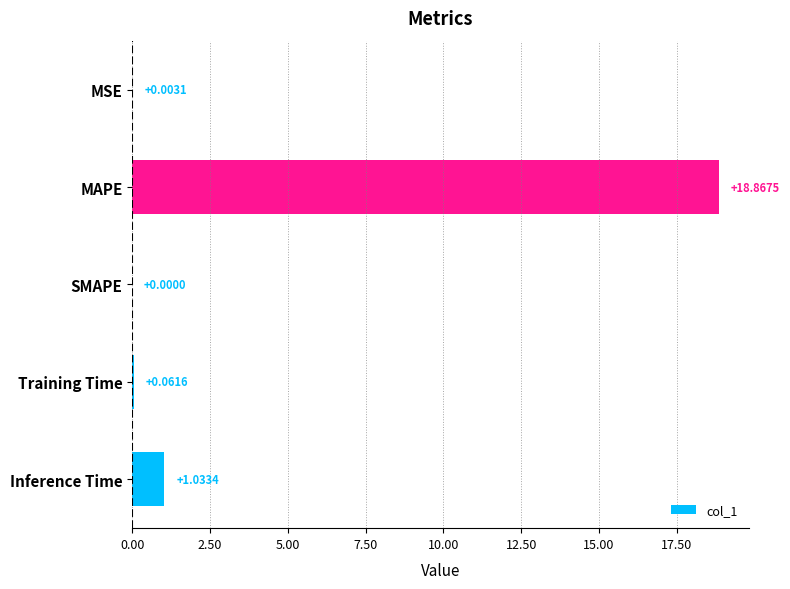

Where is the data nearest to the value 9?

Inference Time